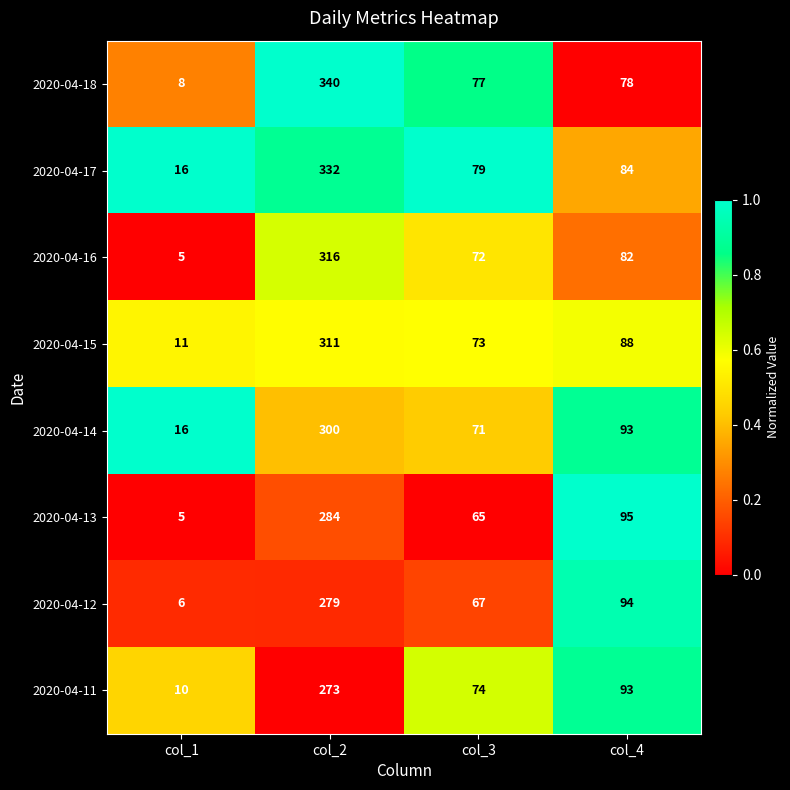

Is it true that 2020-04-12 equals 94 at col_4?

True